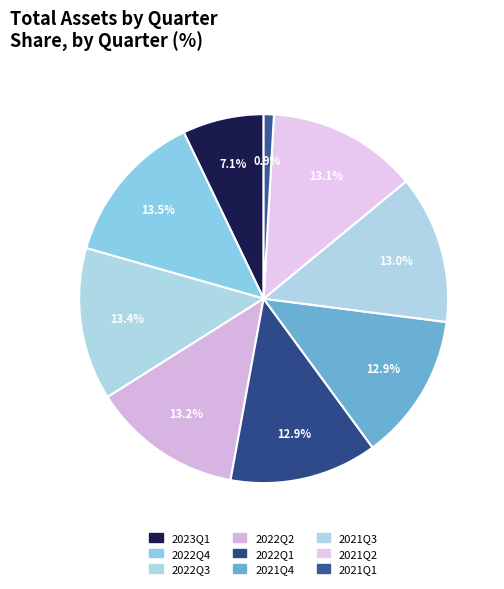

Combined, what portion of the pie is 2022Q4 and 2022Q1?

26.4%